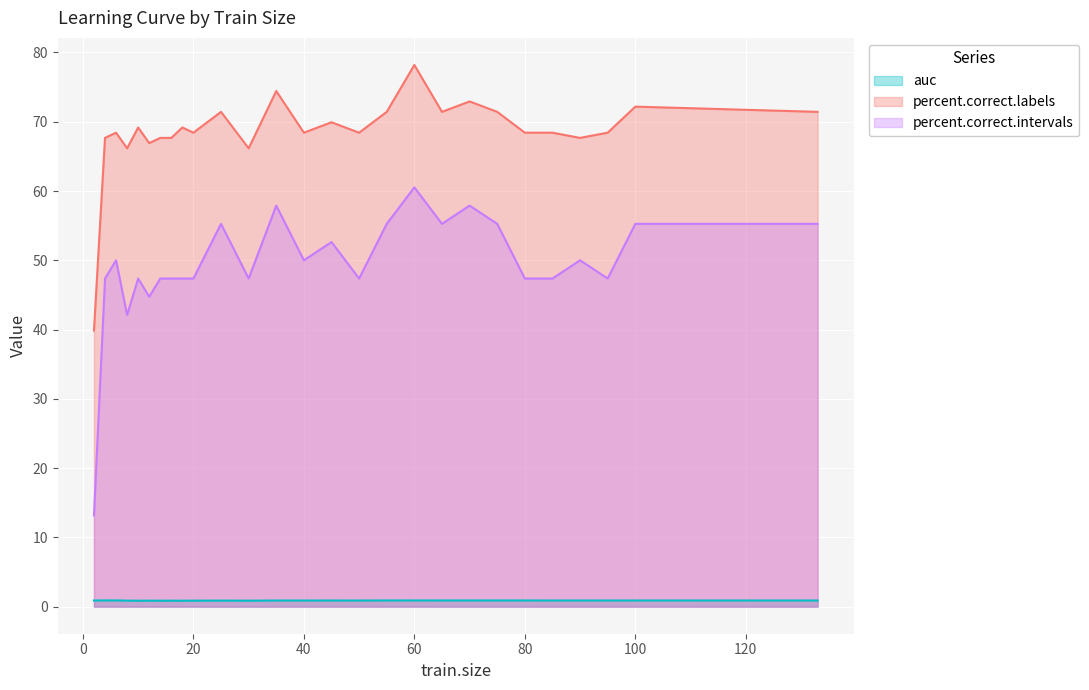

What is the minimum value shown in the chart?

0.9